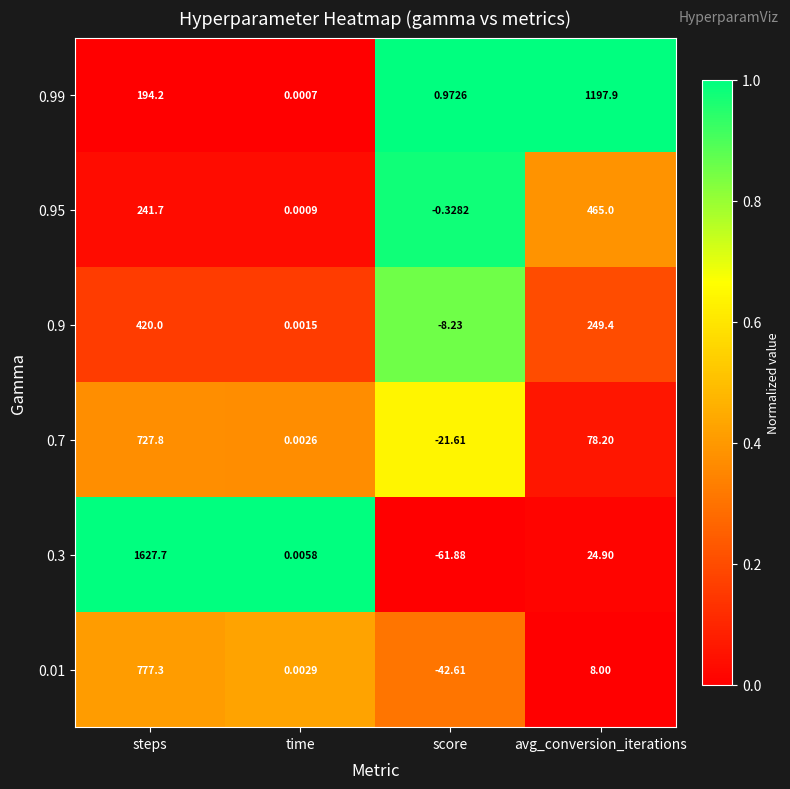

Rank the categories by 0.95 value from highest to lowest.

avg_conversion_iterations, steps, time, score